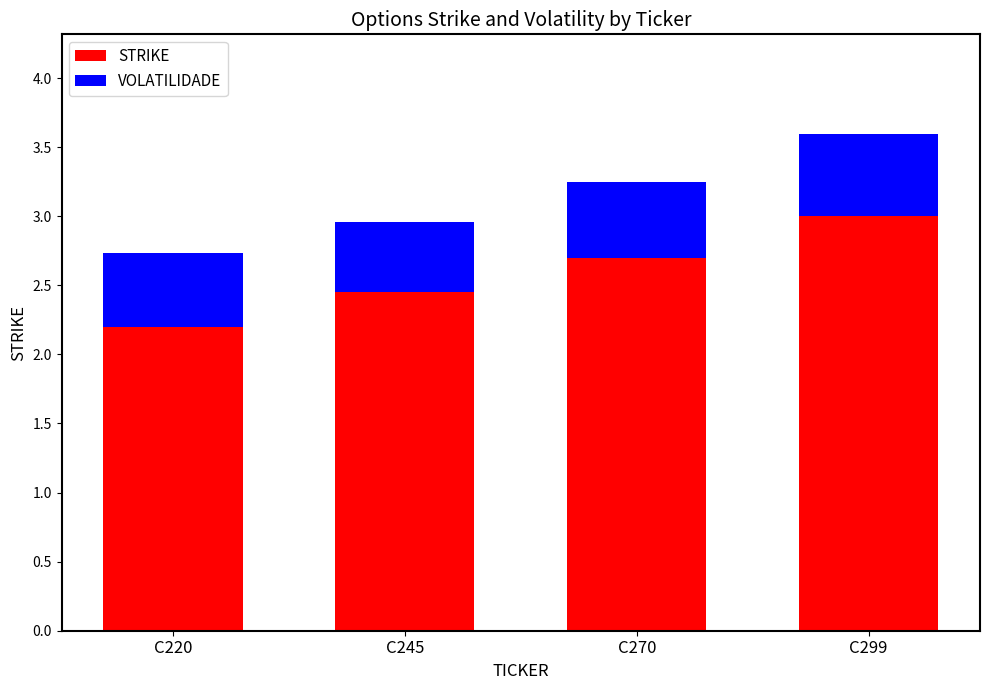

Which category has the highest value in the STRIKE series?

C299